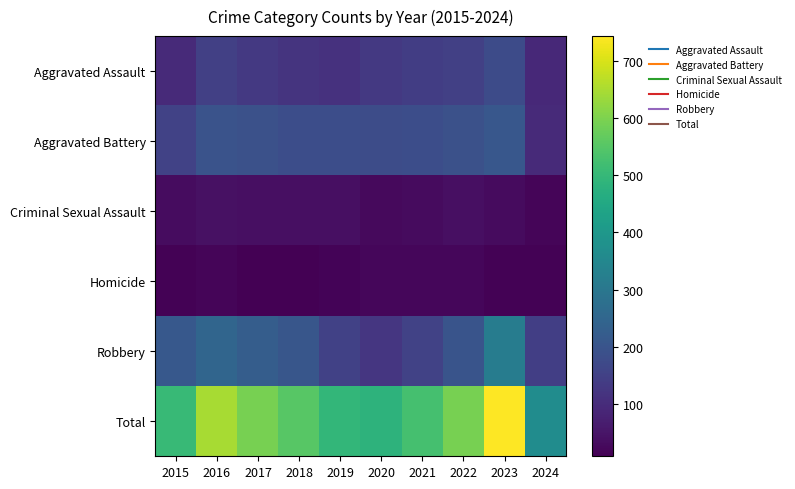

Which label corresponds to the largest value in the chart?

2023